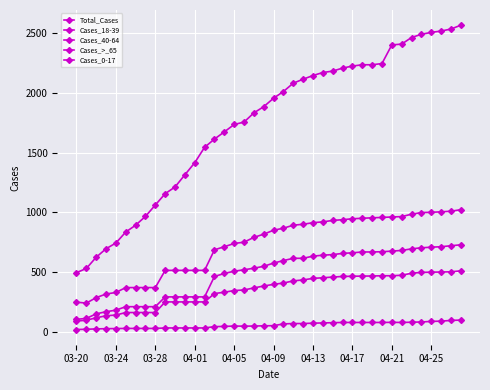

At which label is Cases_>_65 closest to 299?

14